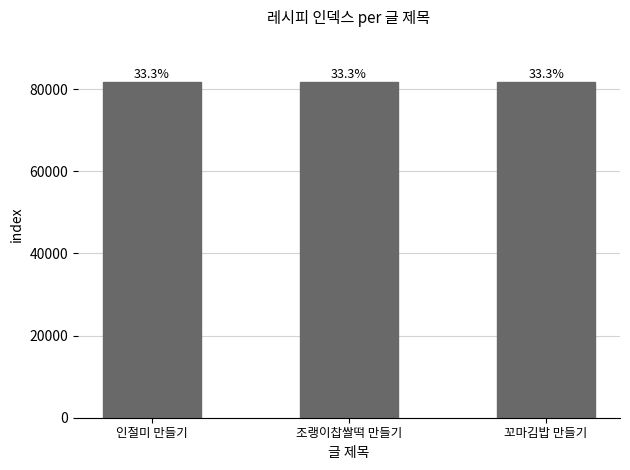

The chart shows a value of 135944 at 꼬마김밥 만들기. True or false?

False